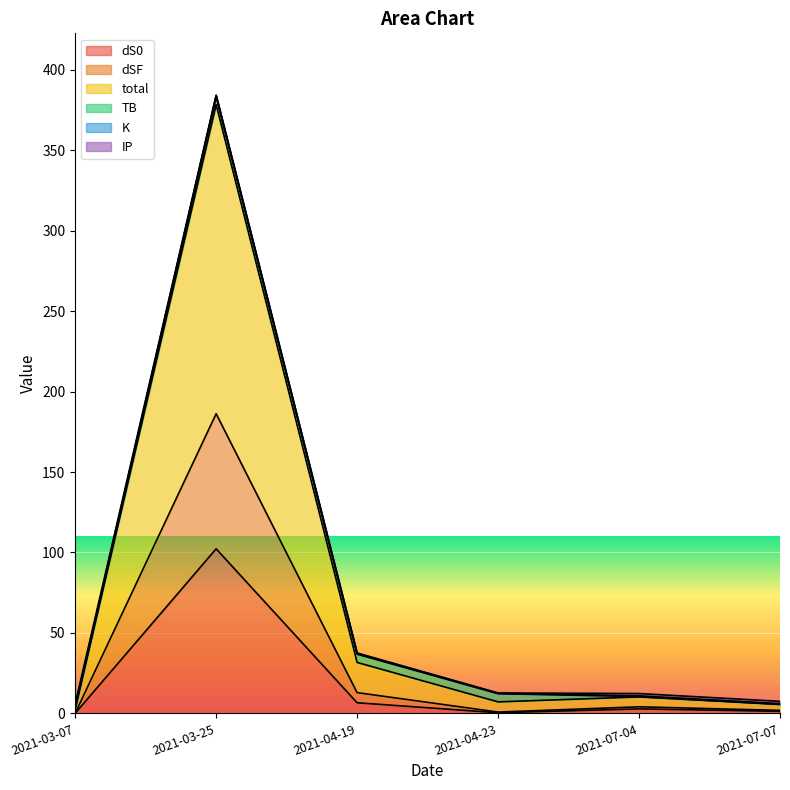

At which label does dS0 reach its peak?

2021-03-25